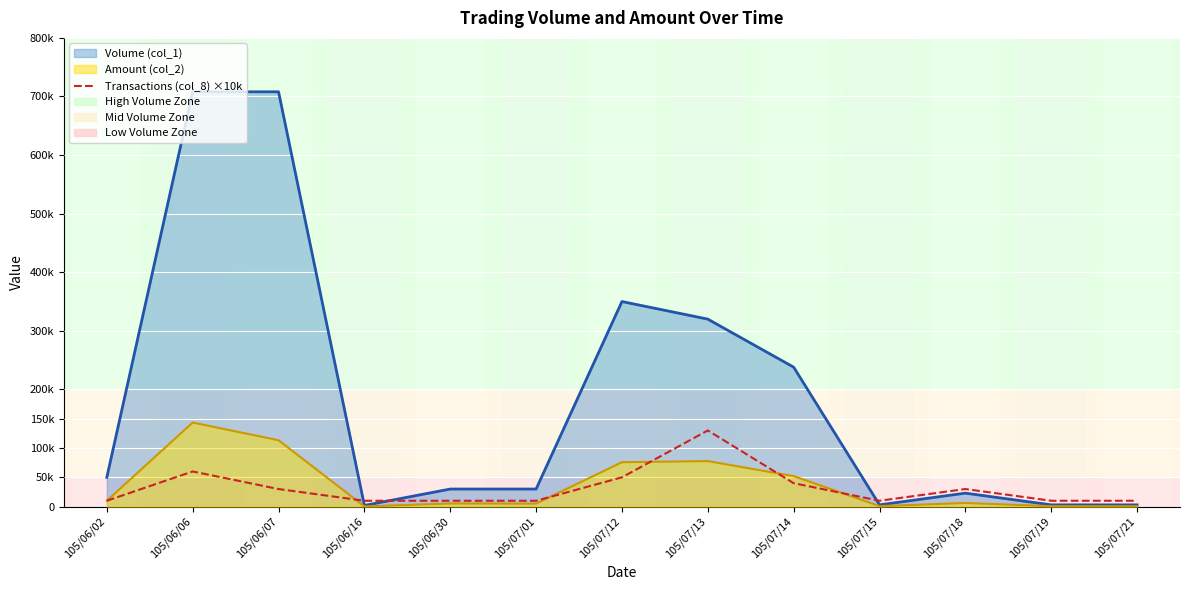

The chart shows a value of 30000 at 105/06/07. True or false?

True